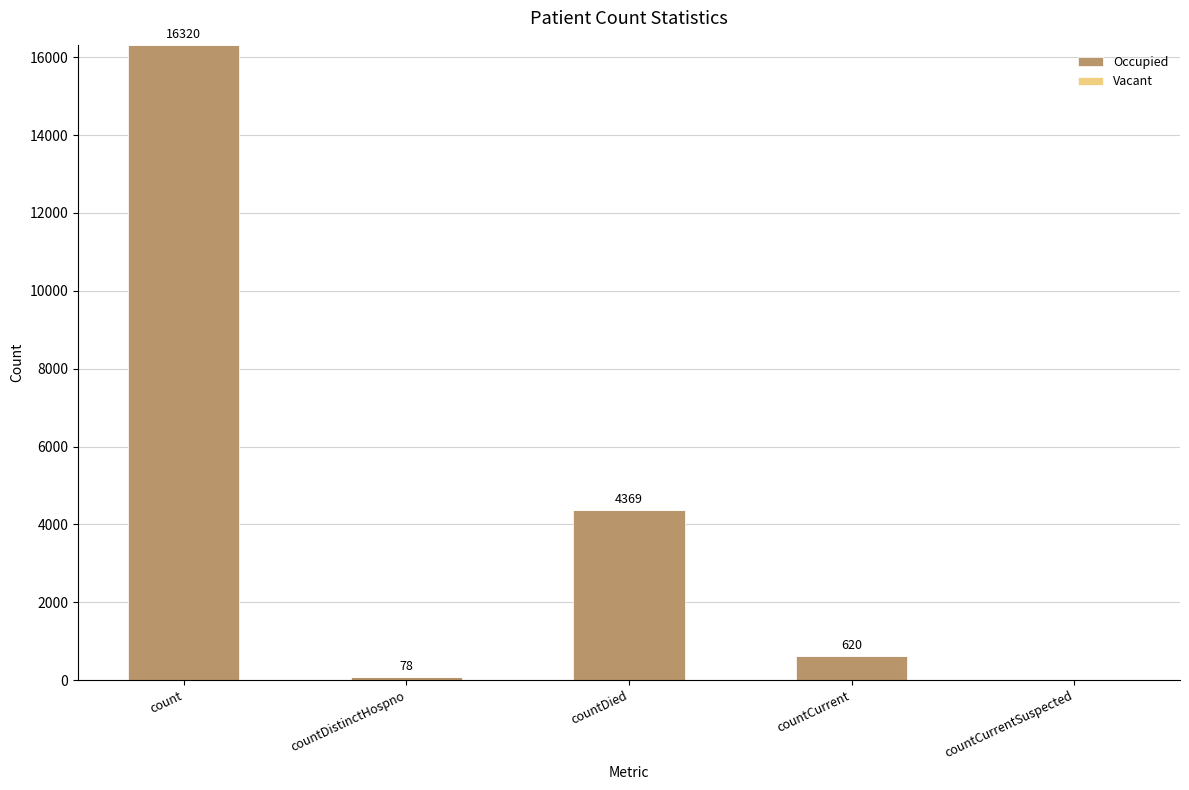

Does the chart contain stacked bars?

No